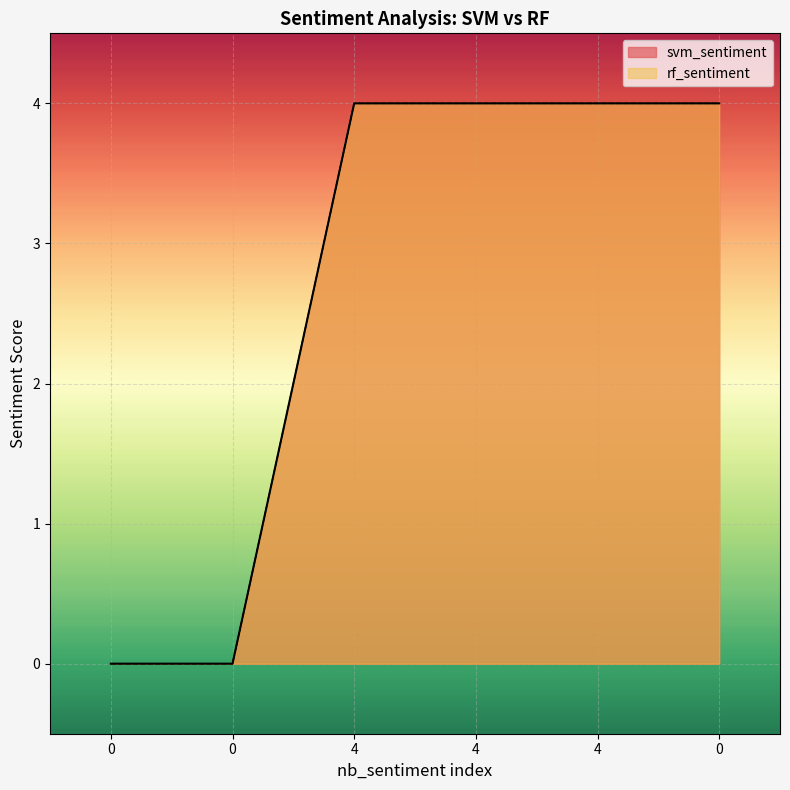

True or false: svm_sentiment and rf_sentiment cross at least once.

False